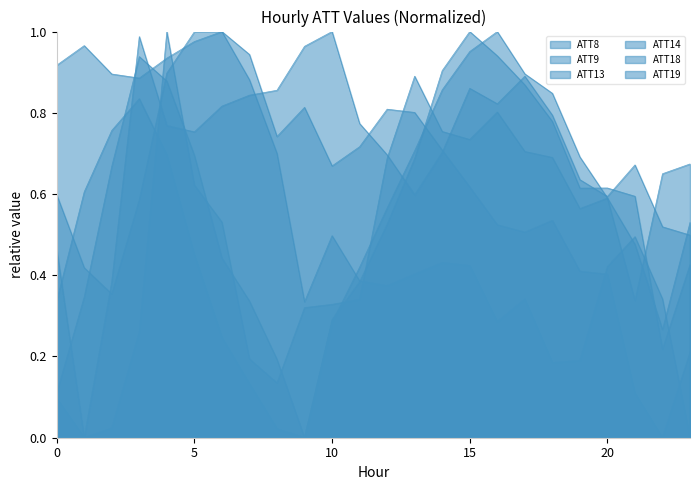

Does the chart display data point markers on the line(s)?

No